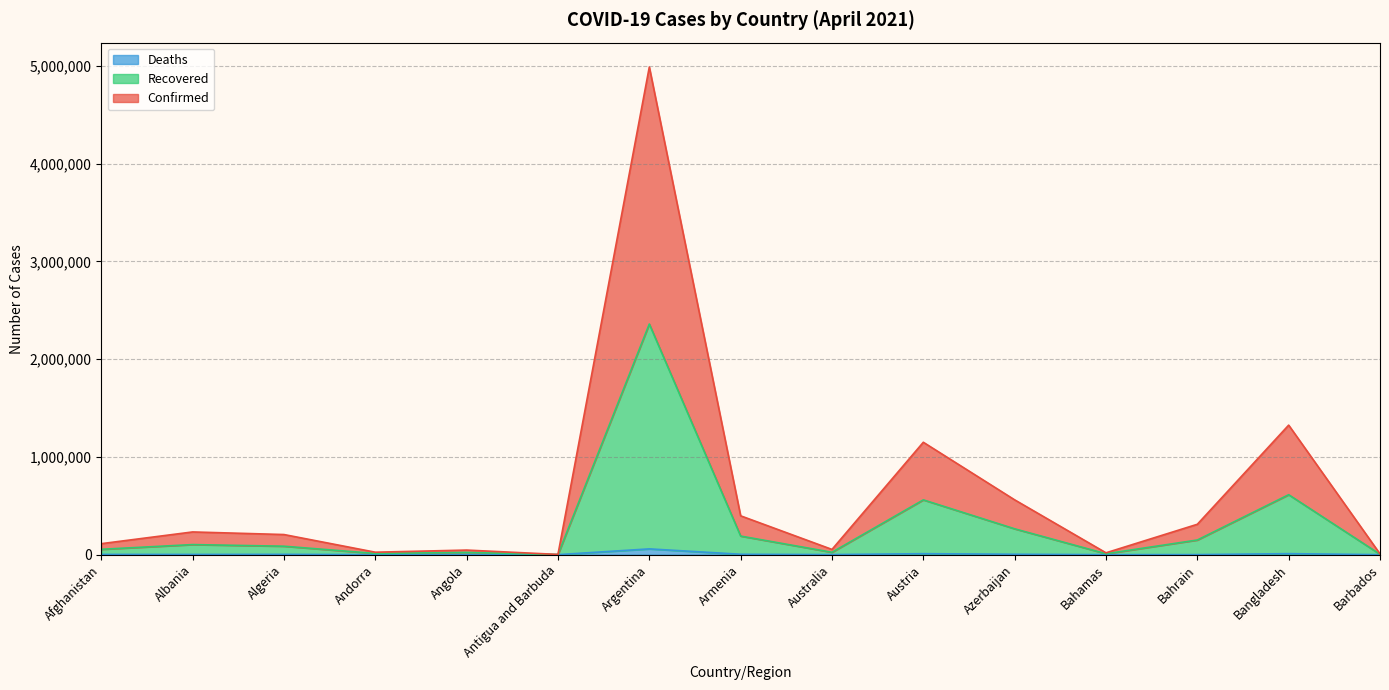

Rank the series by their average value, from highest to lowest.

Confirmed, Recovered, Deaths